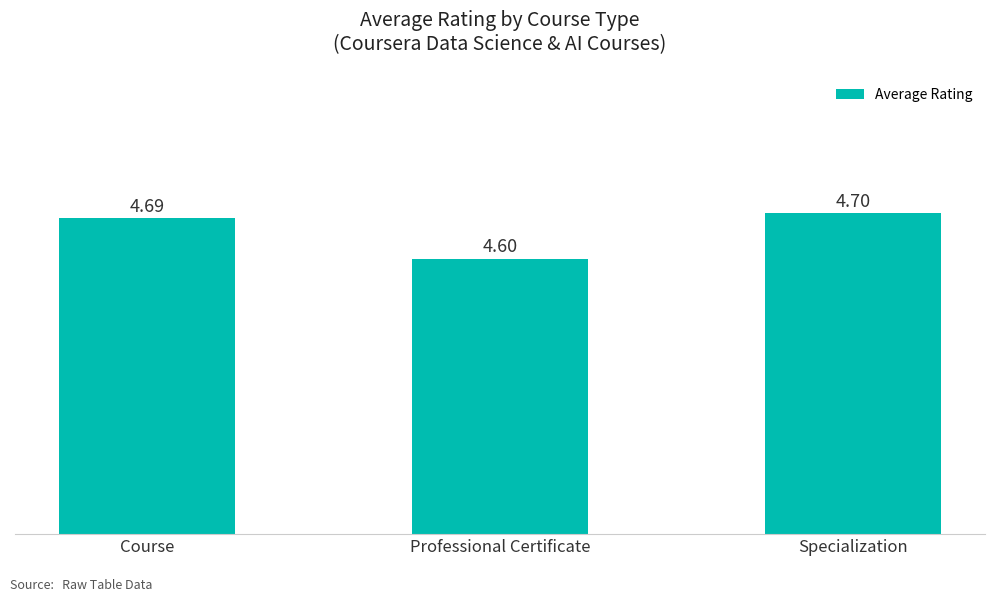

Does the chart contain stacked bars?

No